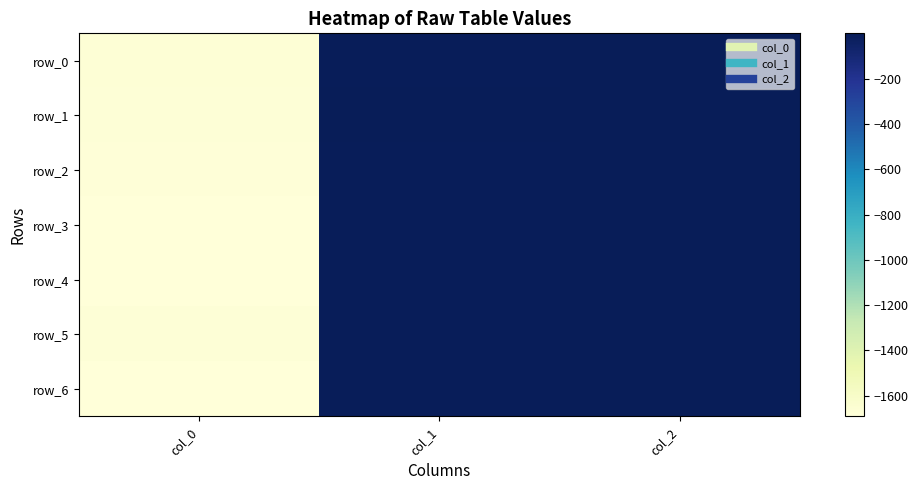

Is it true that row_0 equals -0.1 at col_2?

True